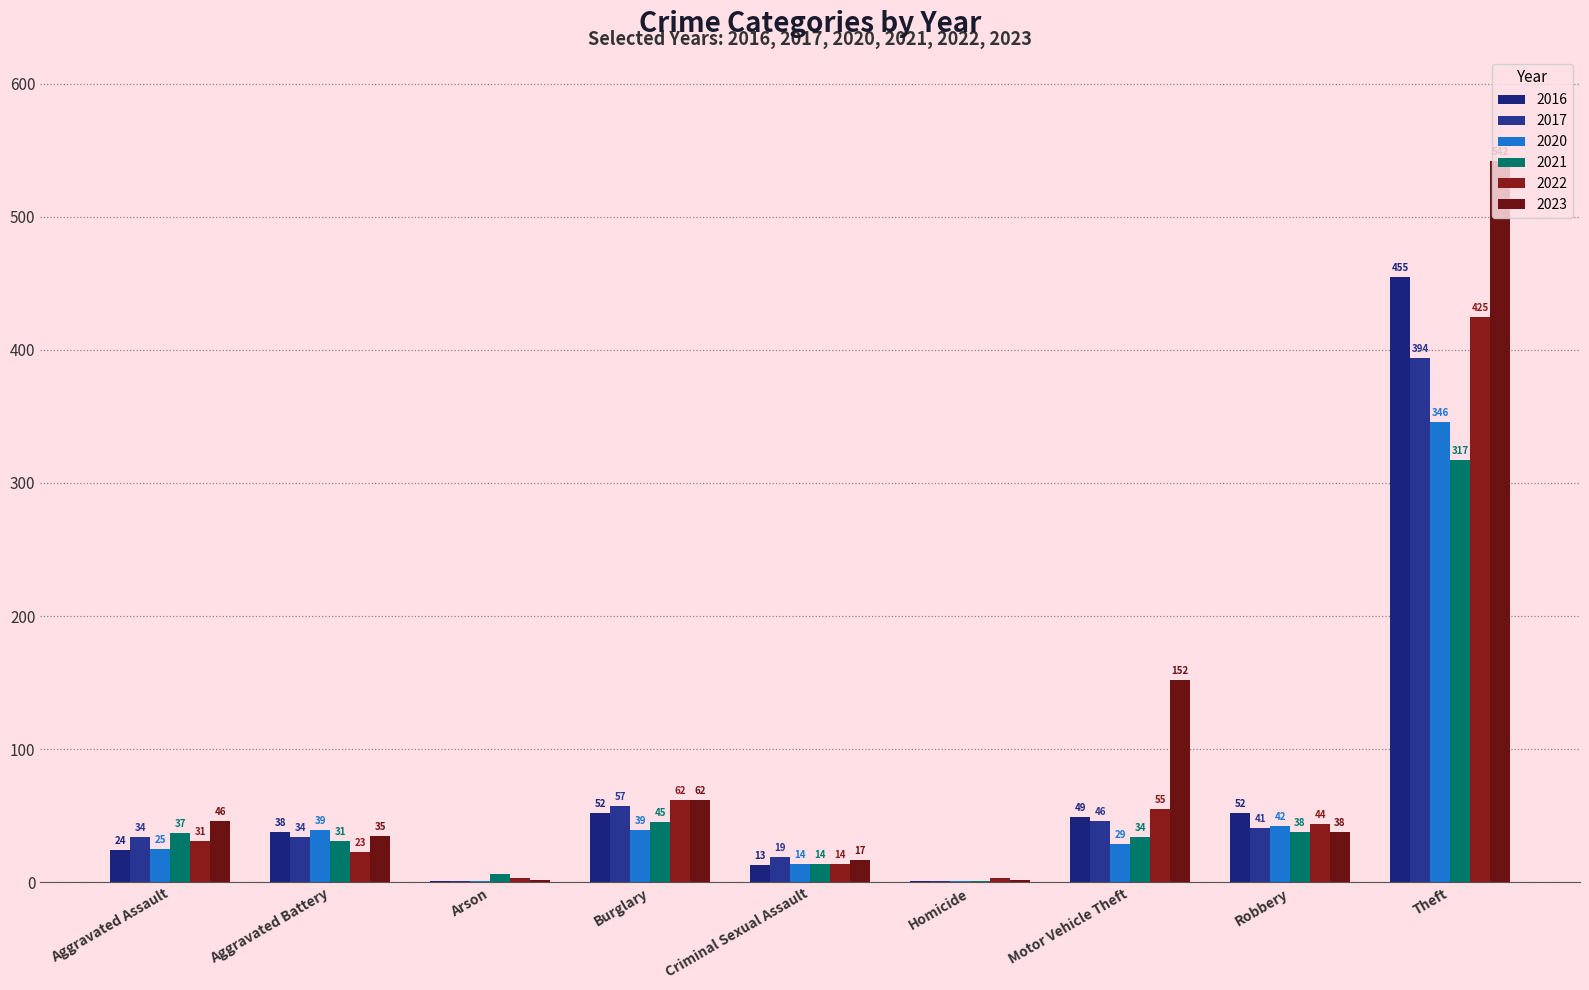

At which label does 2023 reach its peak?

Theft